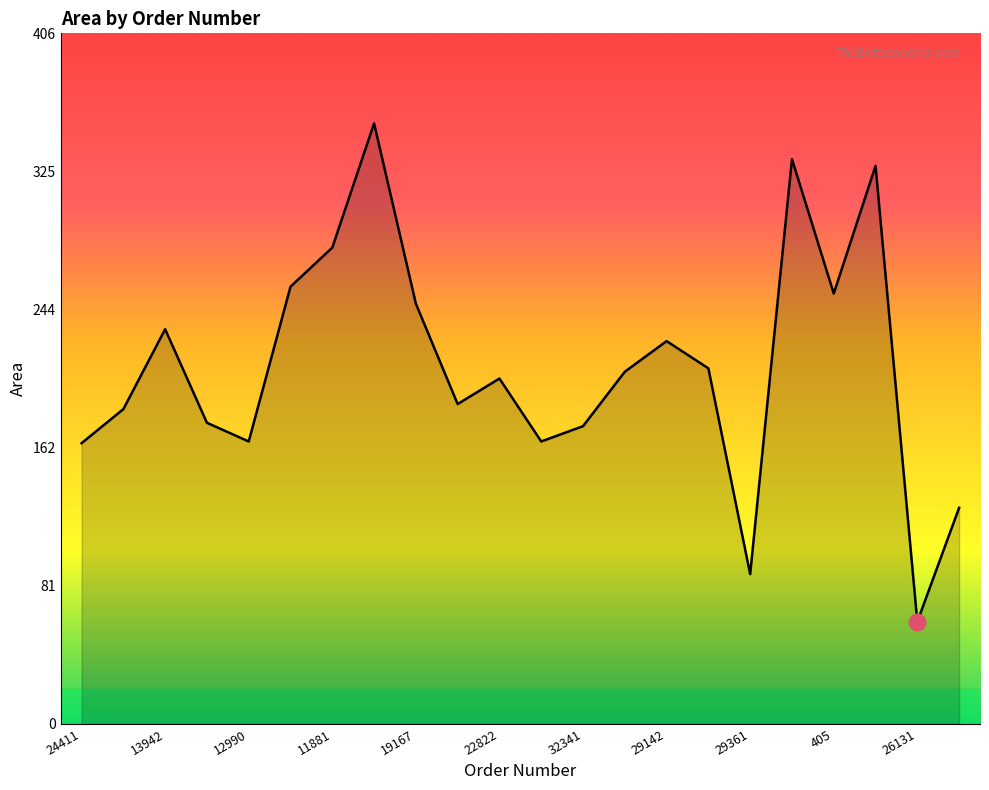

What is the difference between the maximum and minimum values?

293